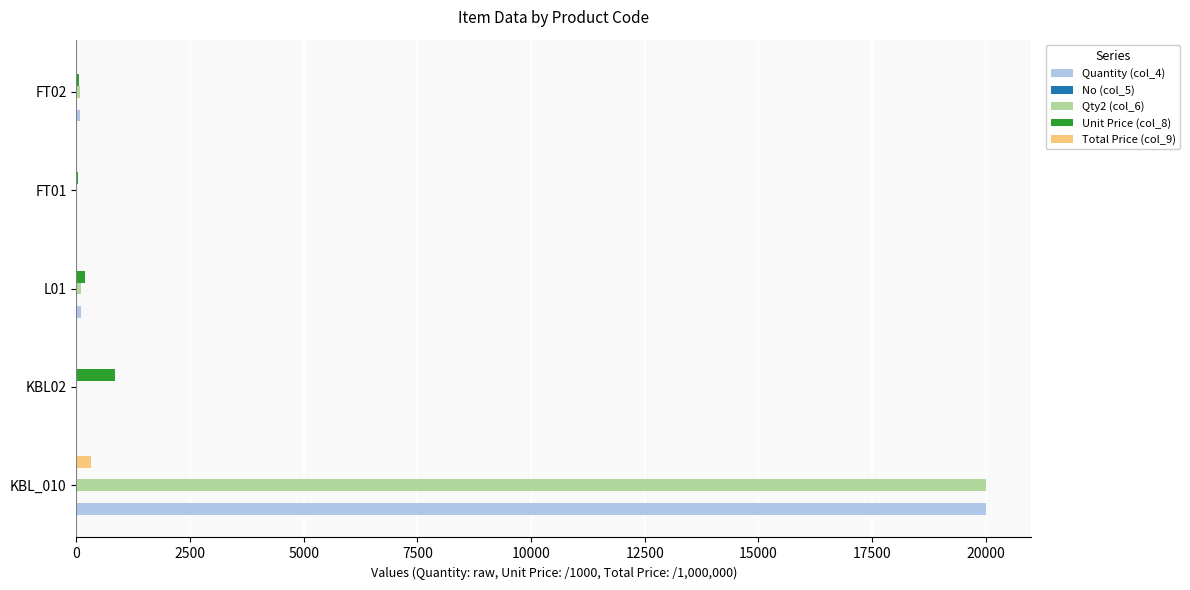

Count the number of data series in this chart.

5